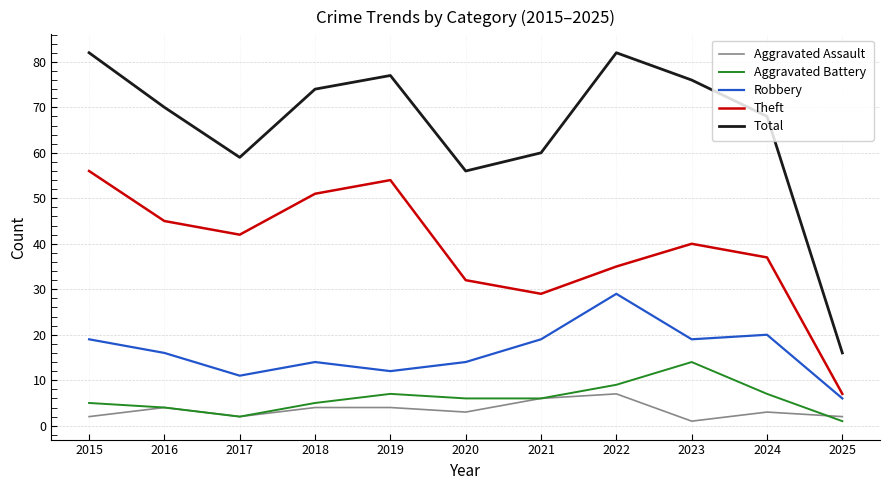

At which label does Aggravated Battery reach its minimum?

2025